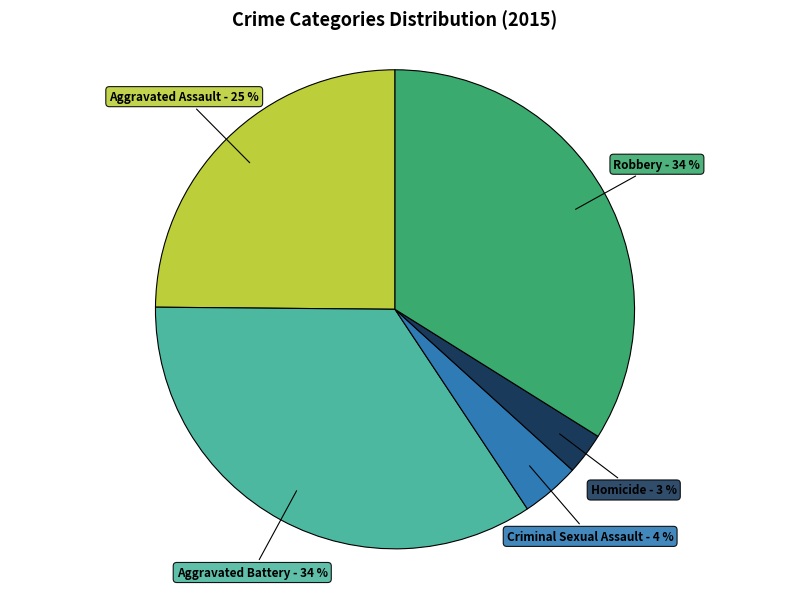

To the nearest percent, what is the average slice percentage?

20%